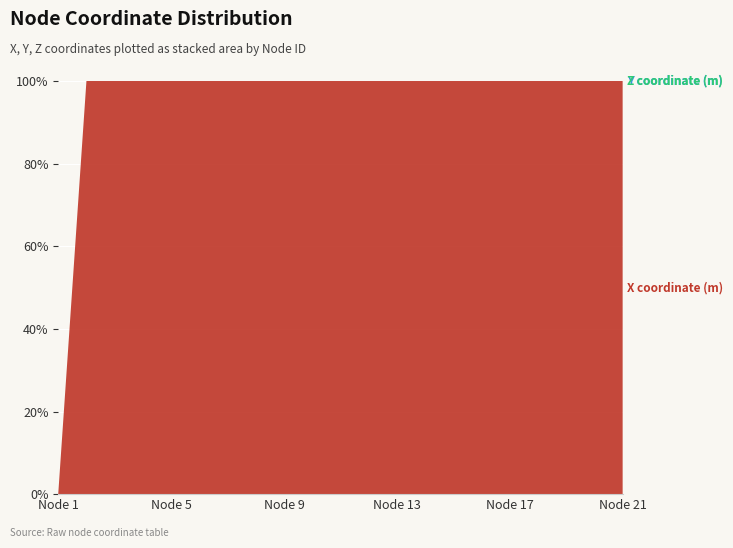

Reading right to left, what are all the values shown in this chart?

X coordinate (m): 2.0	1.9	1.8	1.7	1.6	1.5	1.4	1.3	1.2	1.1	1.0	0.9	0.8	0.7	0.6	0.5	0.4	0.3	0.2	0.1	0.0
Y coordinate (m): 0.0	0.0	0.0	0.0	0.0	0.0	0.0	0.0	0.0	0.0	0.0	0.0	0.0	0.0	0.0	0.0	0.0	0.0	0.0	0.0	0.0
Z coordinate (m): 0.0	0.0	0.0	0.0	0.0	0.0	0.0	0.0	0.0	0.0	0.0	0.0	0.0	0.0	0.0	0.0	0.0	0.0	0.0	0.0	0.0